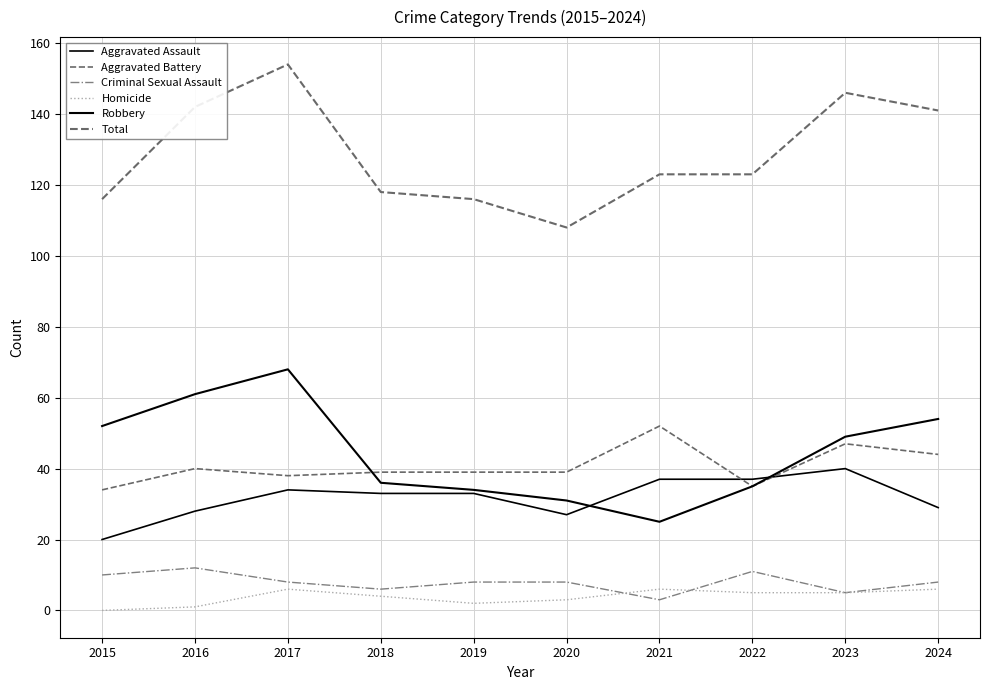

How many lines are shown in the chart?

6